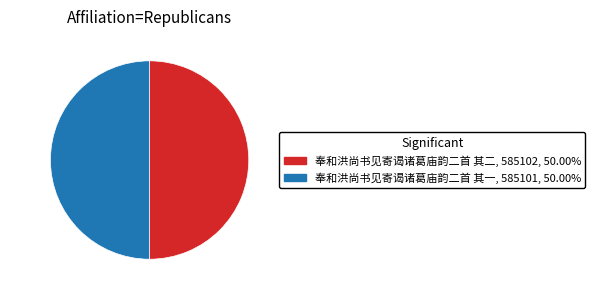

Is the sum of 其二 and 其一 greater than half?

Yes